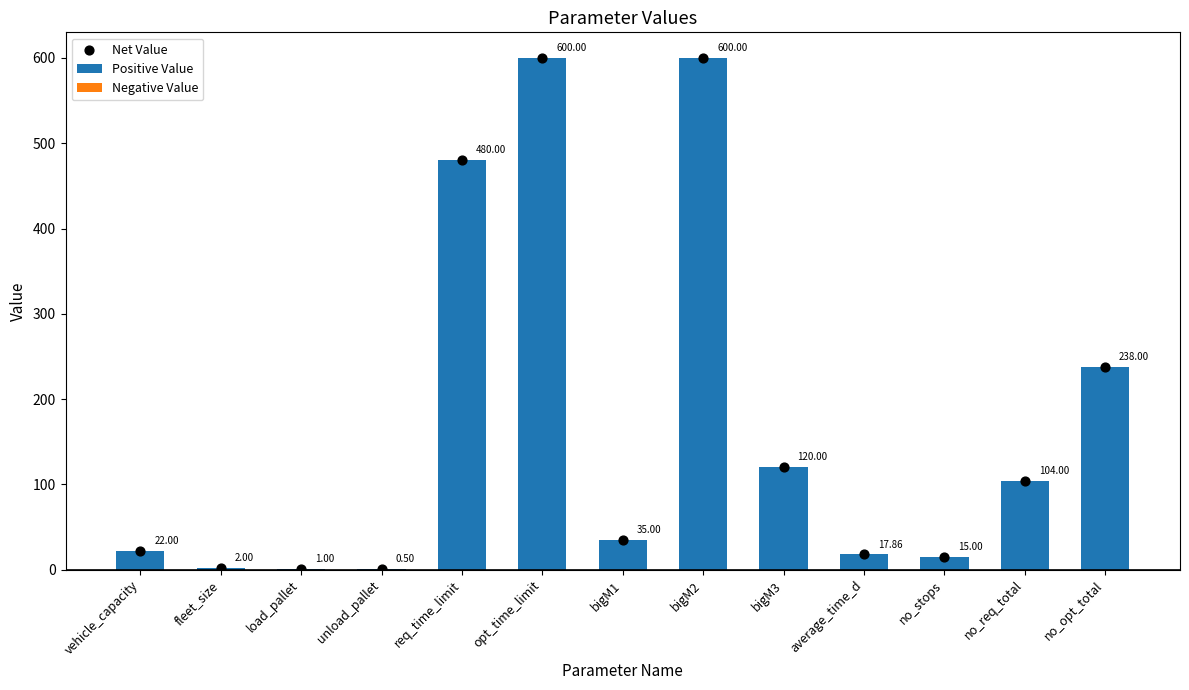

Which series has the largest total across all categories?

Positive Value